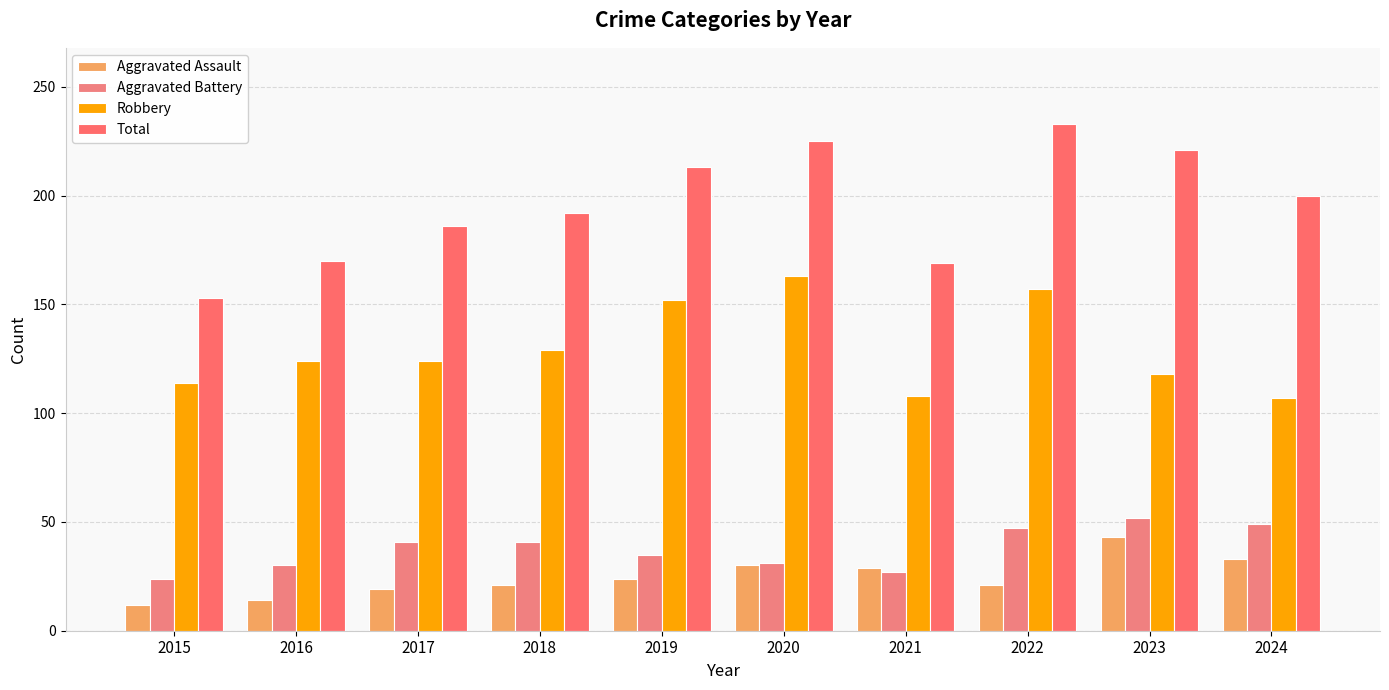

Are the bars grouped side by side (vs. stacked)?

Yes